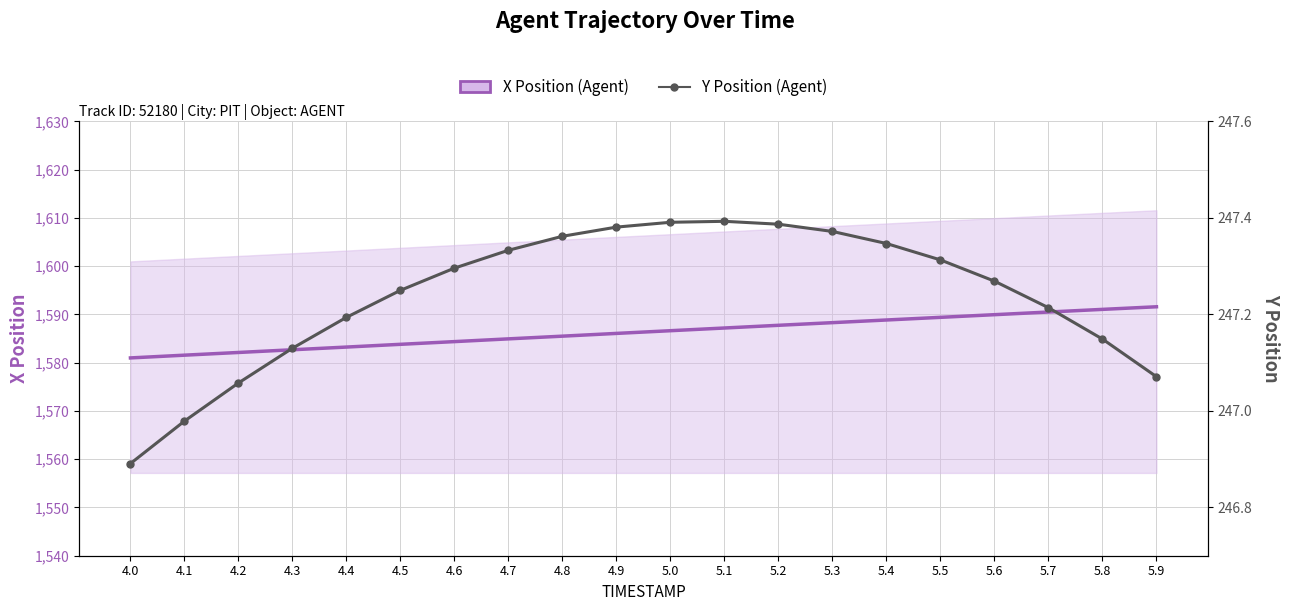

At 5.2, list the series in order from largest to smallest.

X Position (Agent), Y Position (Agent)